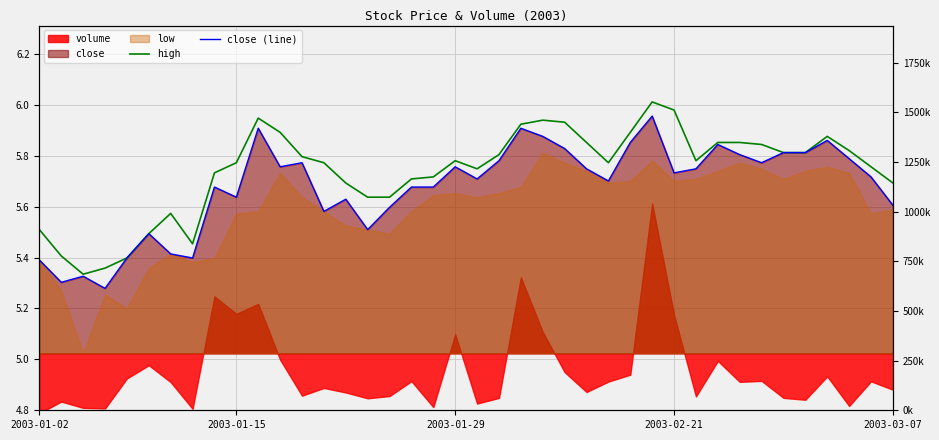

What is the difference between the maximum and minimum values in the high series?

0.7